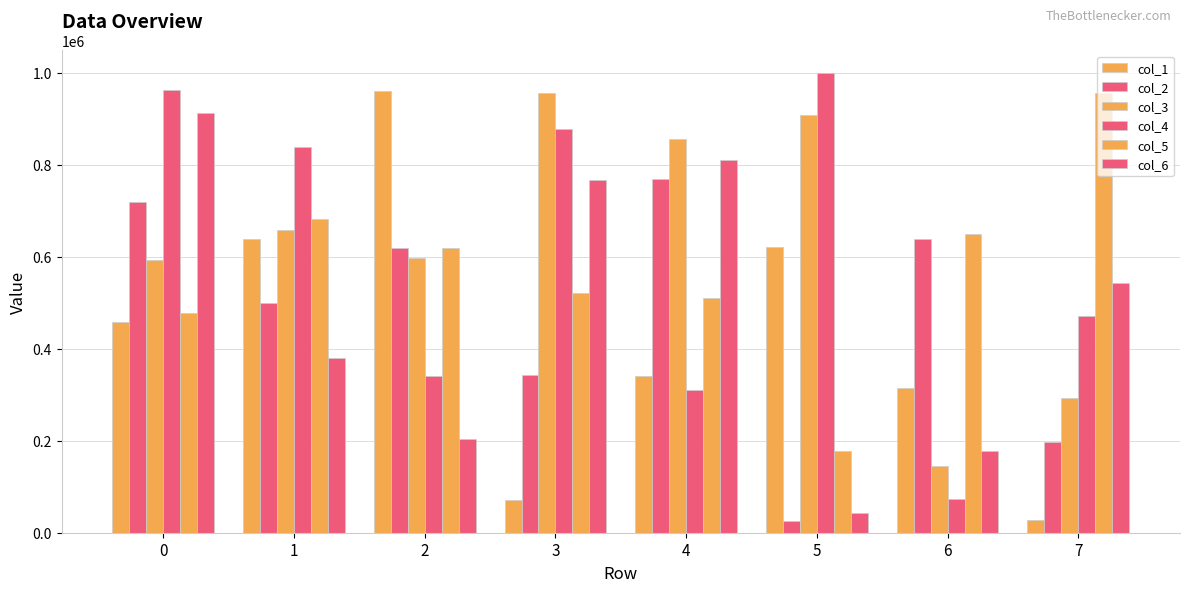

Reading right to left, what are all the values shown in this chart?

col_1: 7=27096	6=314282	5=620490	4=340917	3=70723	2=959500	1=639414	0=458202
col_2: 7=198026	6=638008	5=25481	4=769721	3=342429	2=618161	1=498857	0=718516
col_3: 7=292051	6=145048	5=907682	4=856600	3=955533	2=597492	1=658765	0=592086
col_4: 7=470712	6=74347	5=998551	4=311224	3=878467	2=340298	1=838942	0=963120
col_5: 7=957080	6=650457	5=178737	4=509297	3=521458	2=618398	1=681307	0=477935
col_6: 7=543966	6=178448	5=42773	4=810273	3=767599	2=203988	1=379422	0=913172